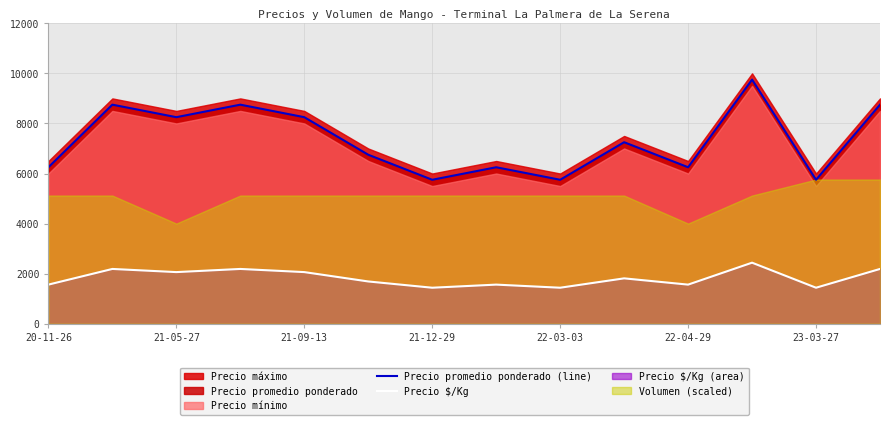

The Precio $/Kg series shows 2700 at 21-09-13. True or false?

False